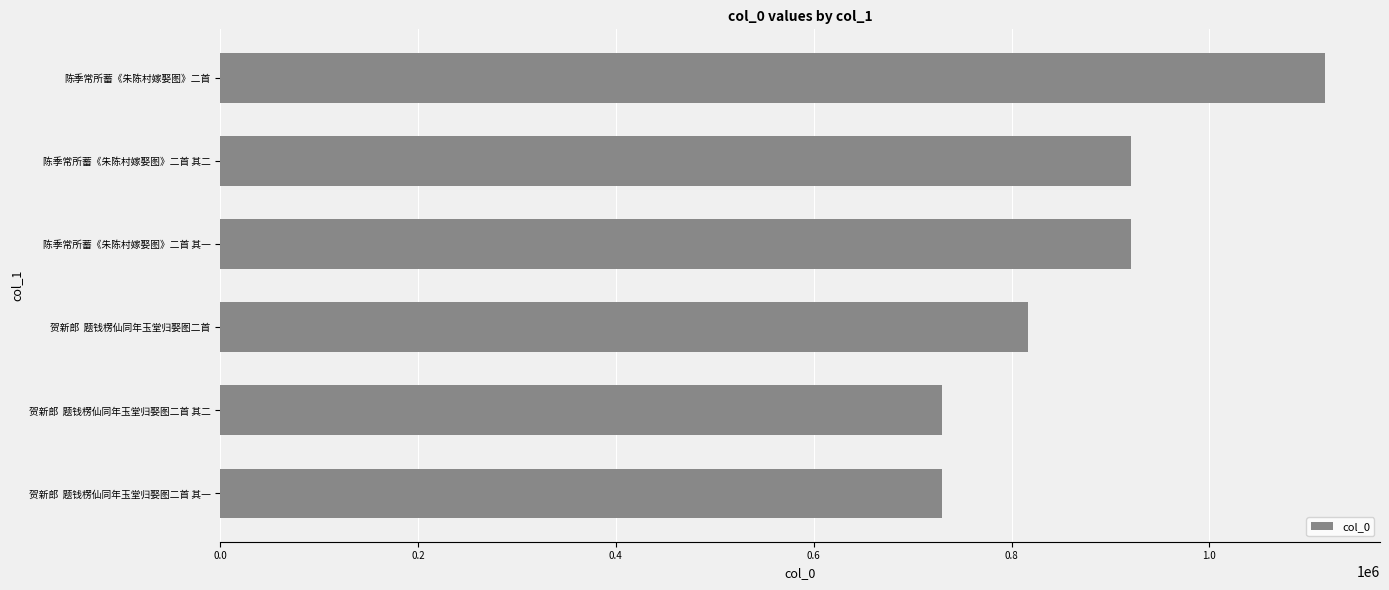

What is the label of the 1st bar from the top?

陈季常所蓄《朱陈村嫁娶图》二首